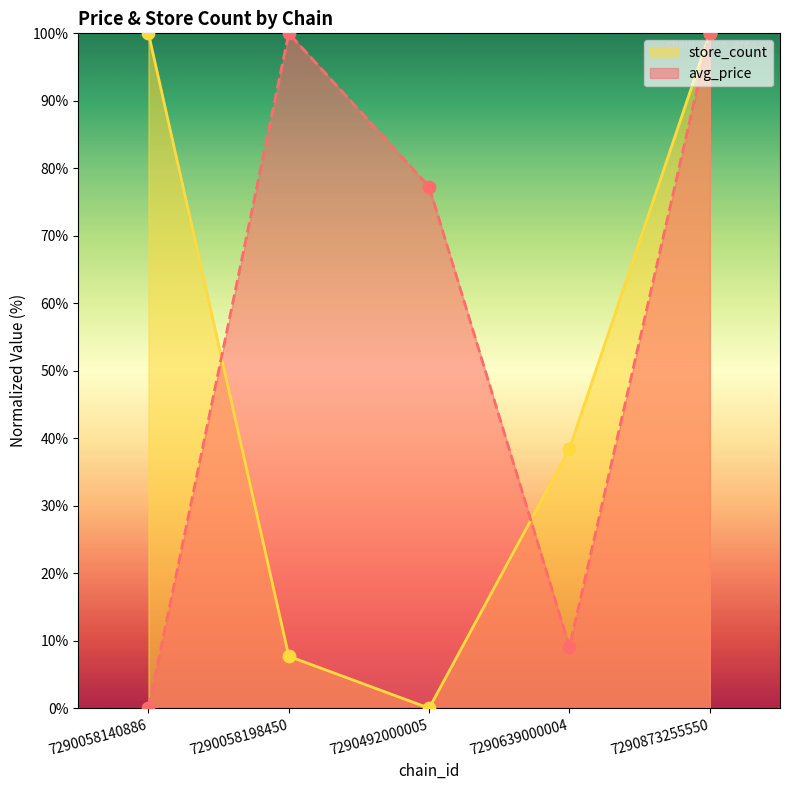

At which category is the sum across all series the highest?

7290873255550